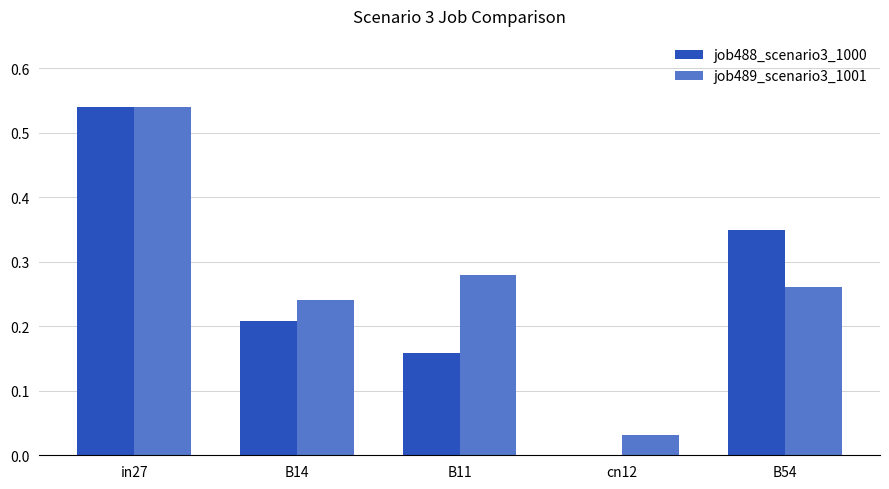

What are all the series names shown in the legend?

job488_scenario3_1000, job489_scenario3_1001